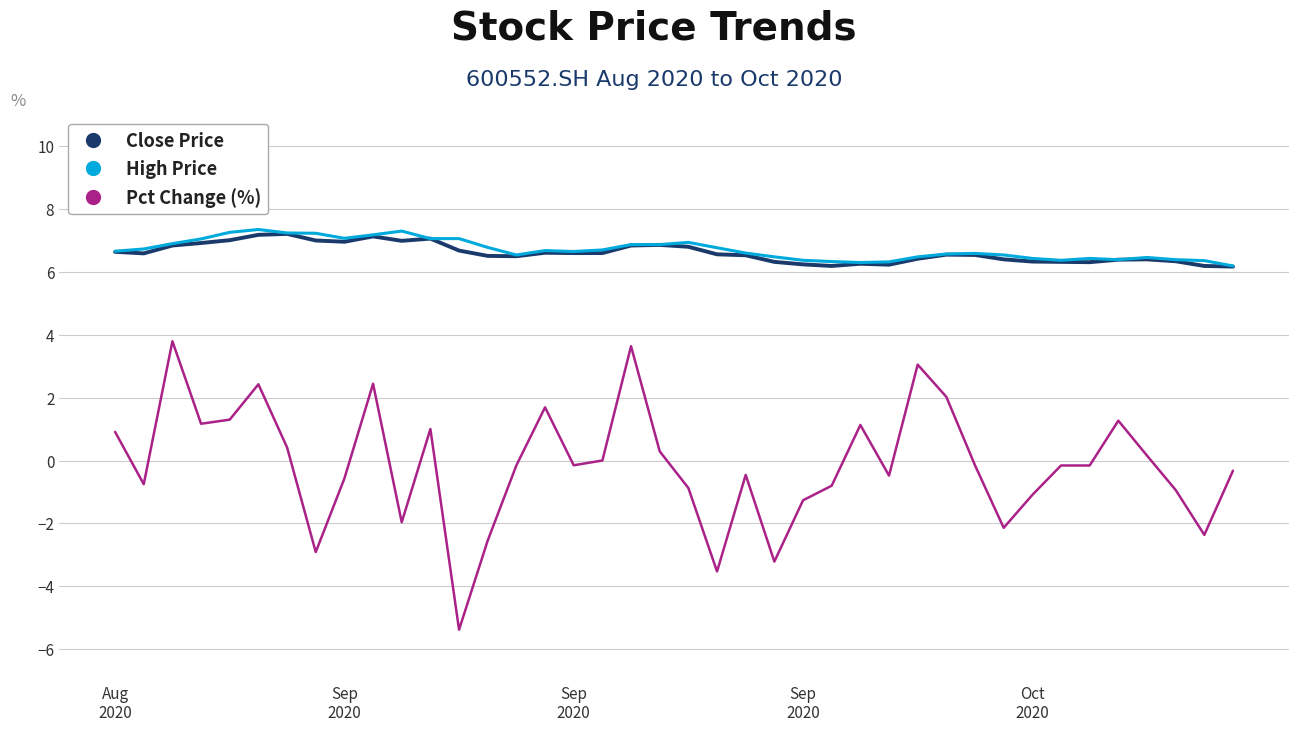

Which series has the largest range (max minus min)?

Pct Change (%)